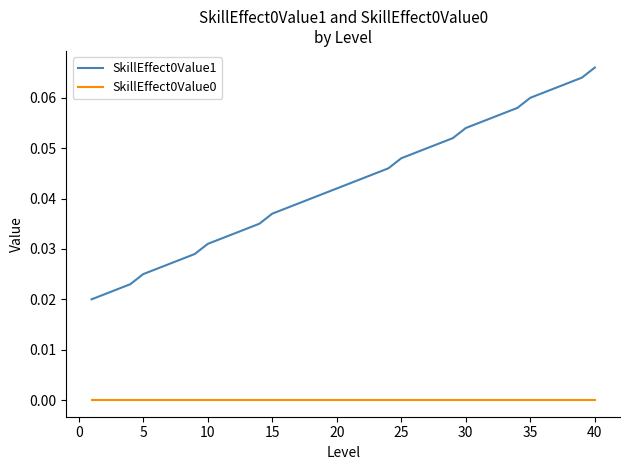

True or false: SkillEffect0Value1 and SkillEffect0Value0 cross at least once.

False